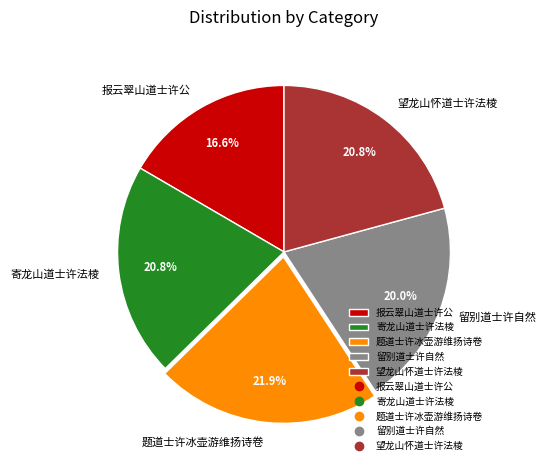

True or false: 留别道士许自然 accounts for 11% of the total.

False